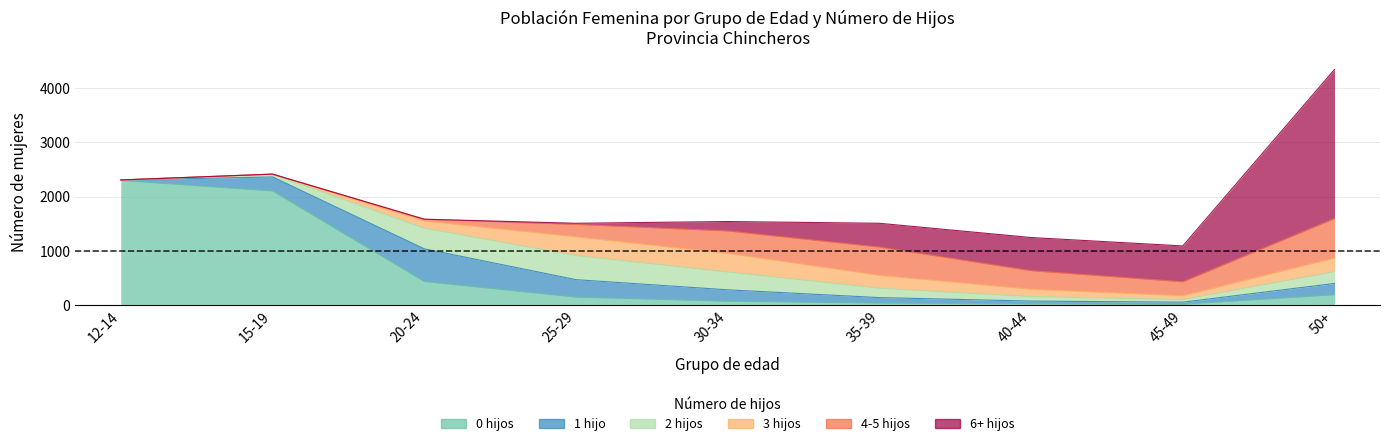

How many intersections are there between 3 hijos and 2 hijos?

1